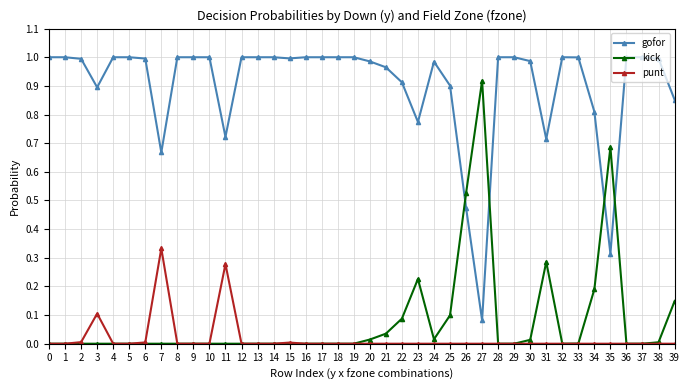

Rank the series at 25 from lowest to highest value.

punt, kick, gofor